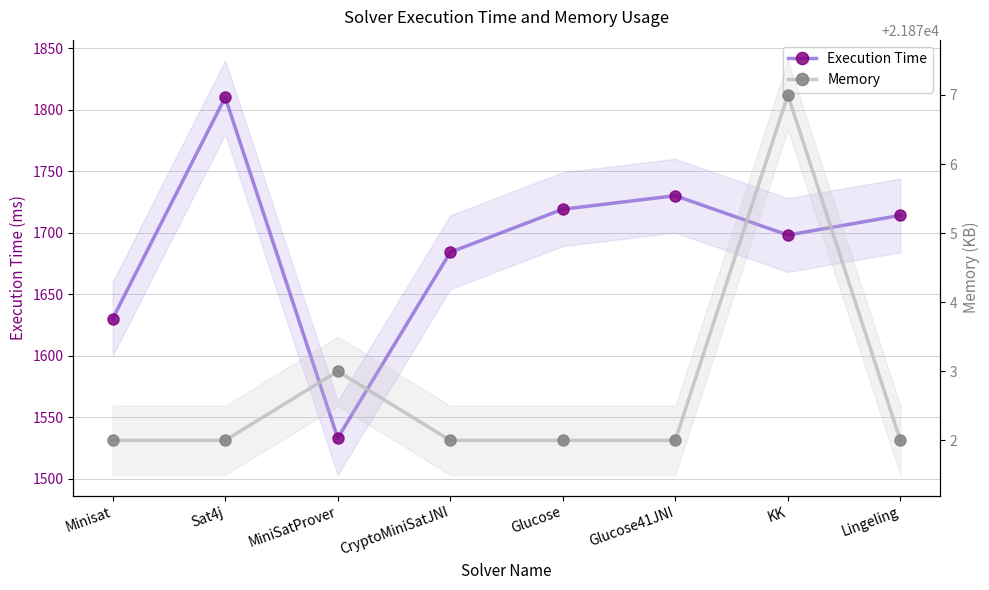

How many Memory values are between 21872 and 21873?

7